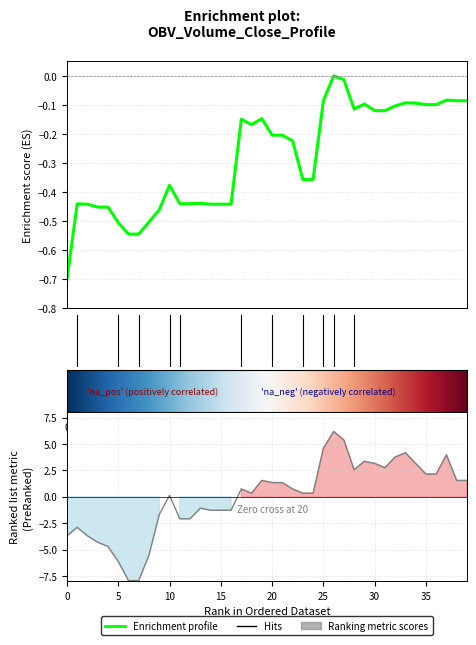

How many lines are shown in the chart?

2